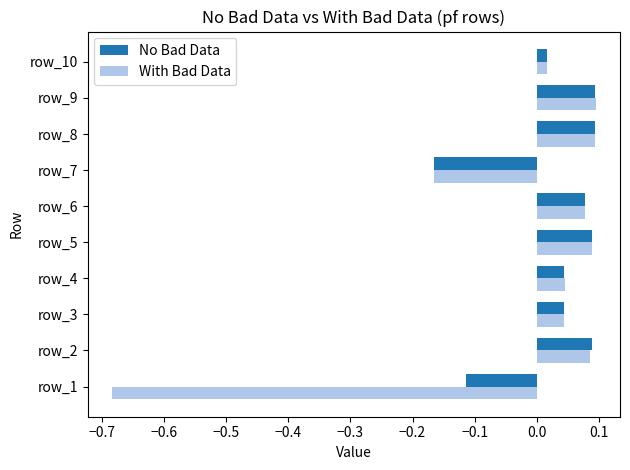

Is the value of With Bad Data at row_10 greater than the value of No Bad Data at row_5?

No